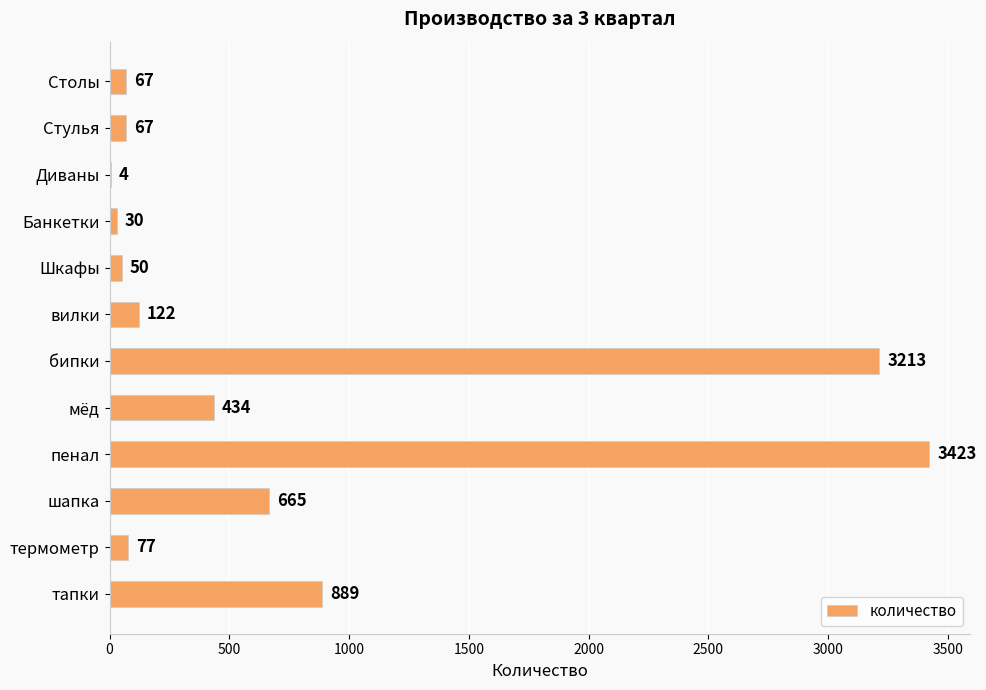

Which category has the highest value across all series?

пенал